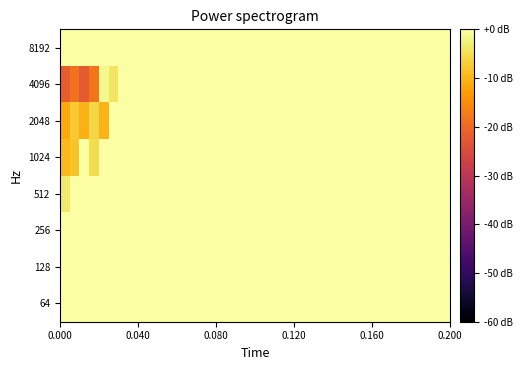

What is the smallest value displayed?

-22.3